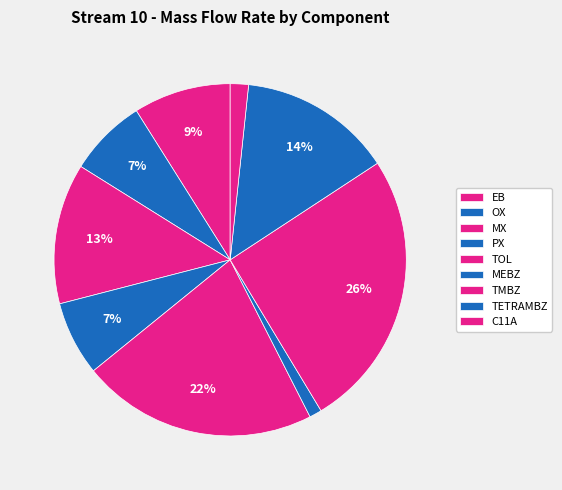

Is it true that TMBZ is 15% of the pie?

False